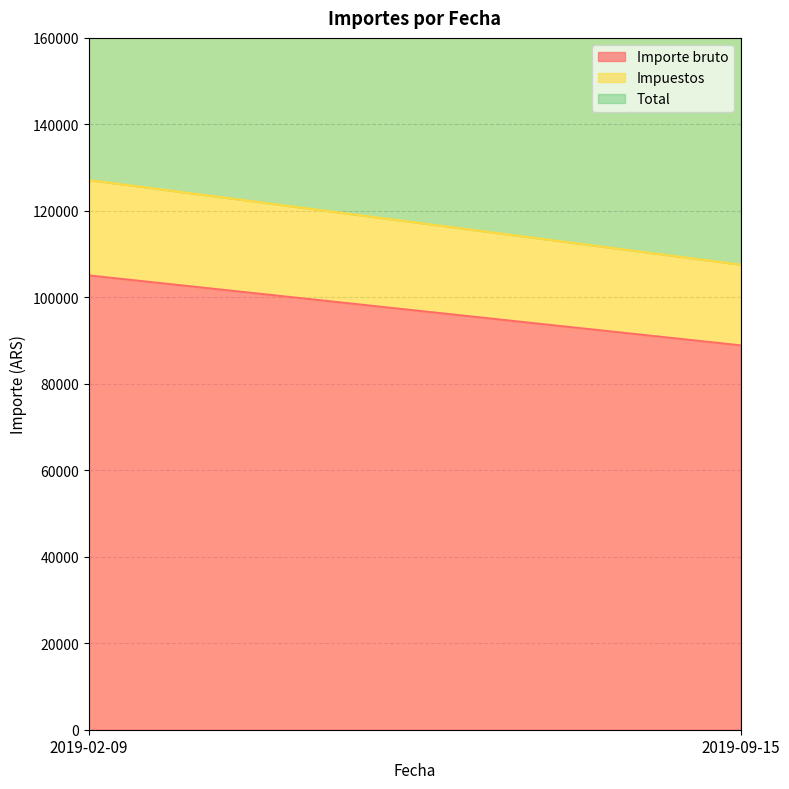

Rank the categories by Impuestos value from highest to lowest.

2019-02-09, 2019-09-15